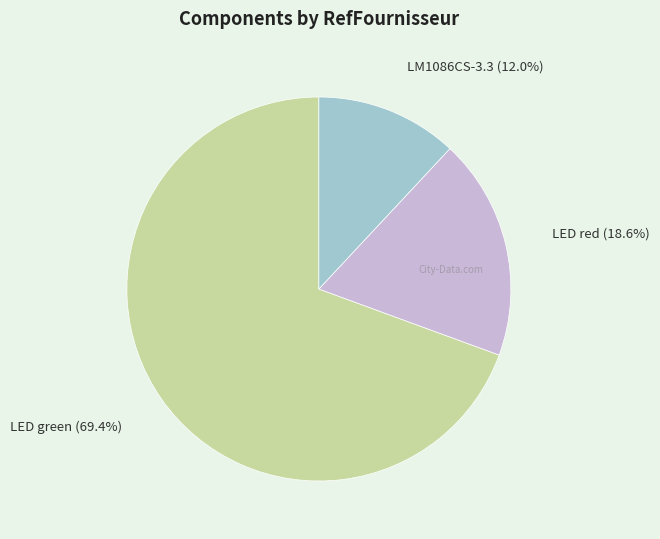

Which category has the smallest portion of the pie?

LM1086CS-3.3